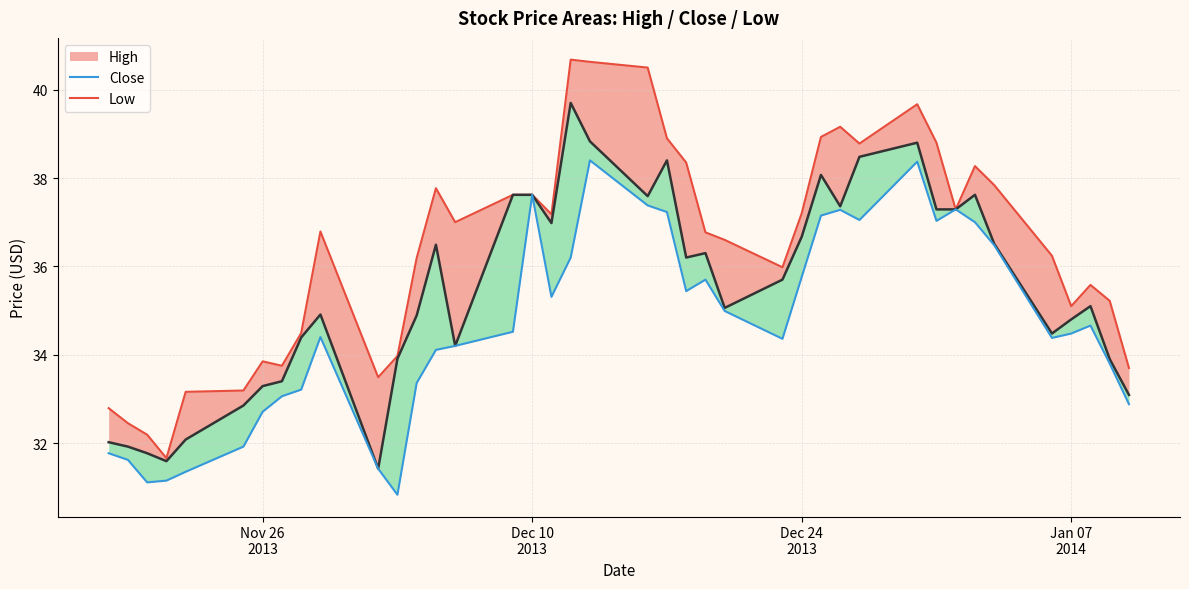

Which series has the largest total across all categories?

High line